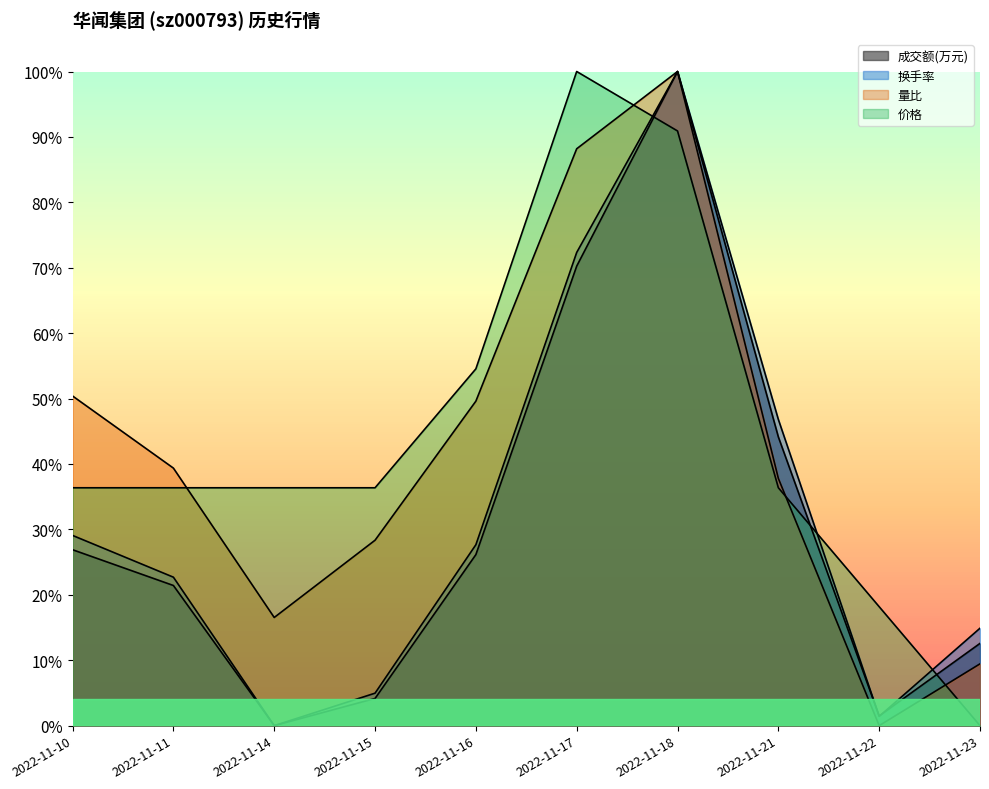

What are all the series names shown in the legend?

成交额(万元), 量比, 换手率, 价格